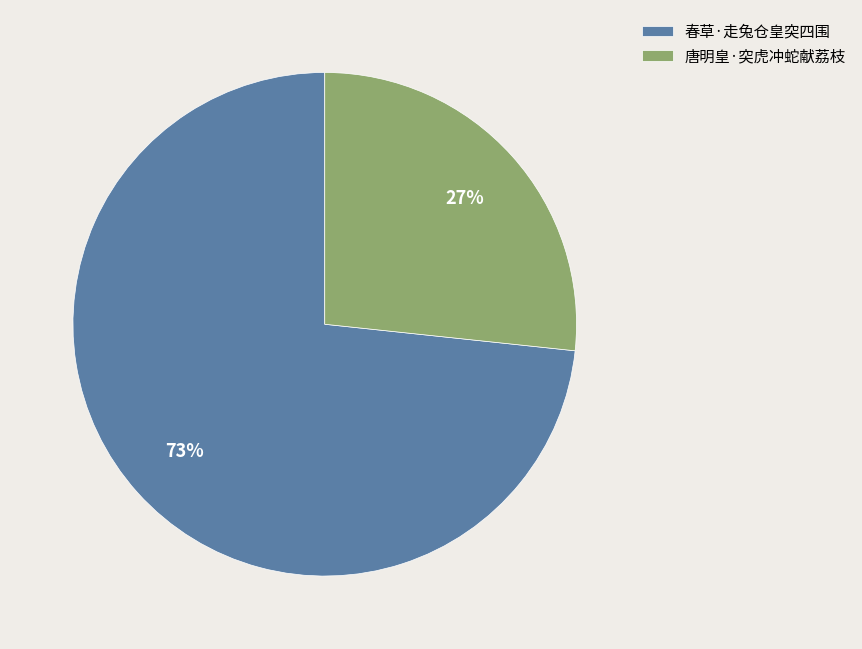

Rank the categories by value from highest to lowest.

春草·走兔仓皇突四围, 唐明皇·突虎冲蛇献荔枝